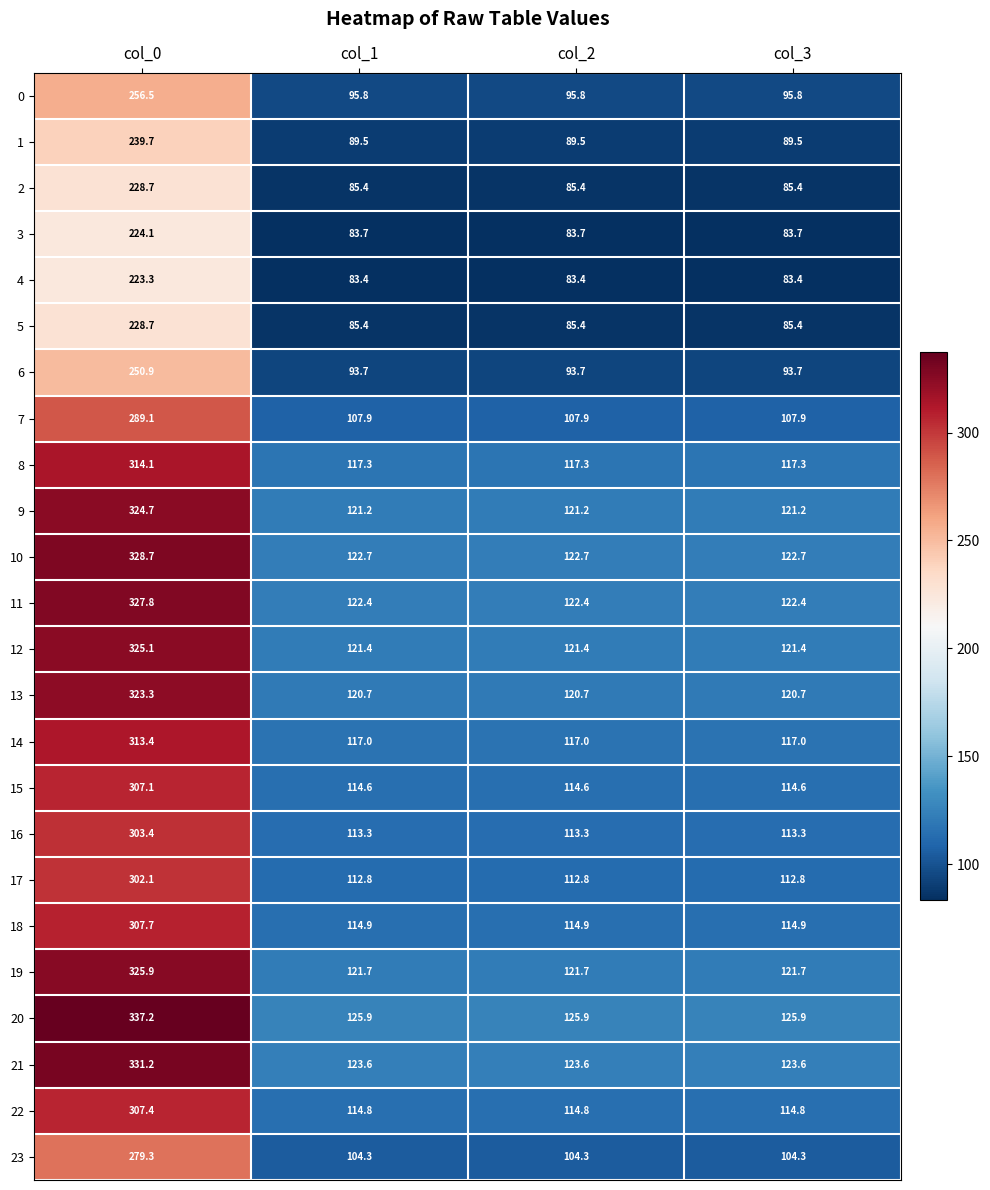

What is the approximate value of 6 at col_1?

93.7